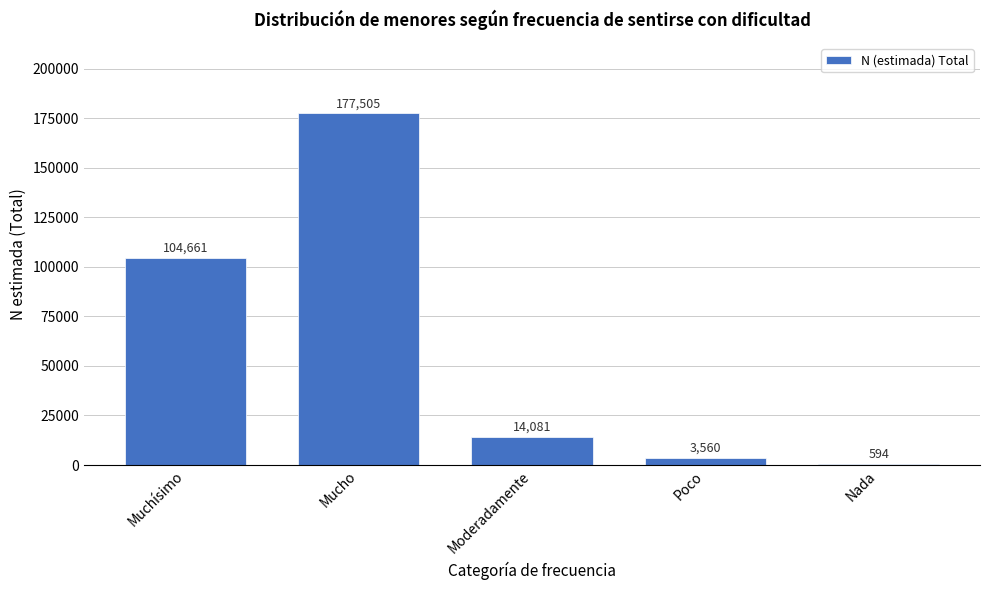

Reading left to right, list all the values displayed in this chart.

Muchísimo=104661	Mucho=177505	Moderadamente=14081	Poco=3560	Nada=594